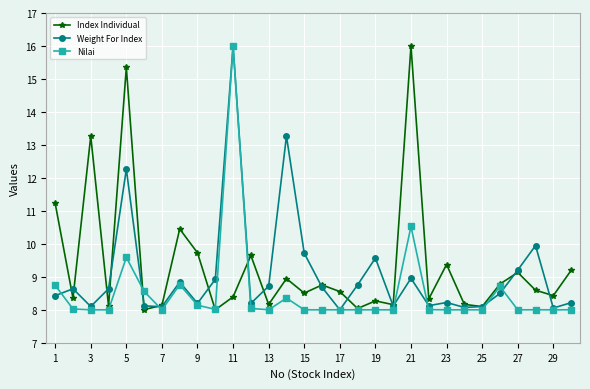

What are all the series names shown in the legend?

Index Individual, Weight For Index, Nilai